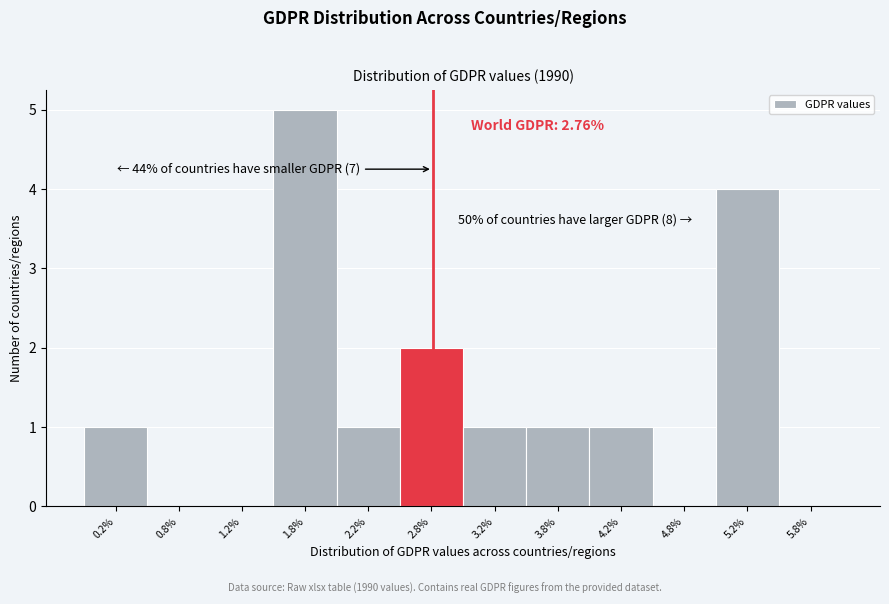

Over which range of the x-axis is the bar tallest?

1.5 to 2.0